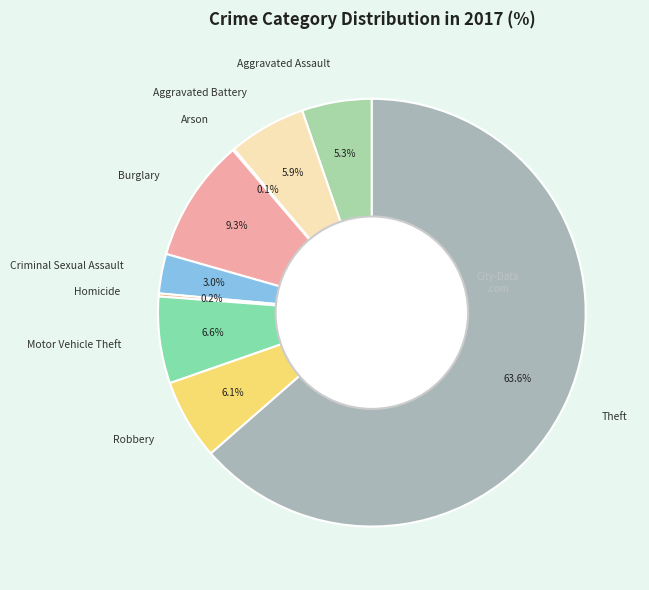

Which slice represents more than half of the pie?

Theft